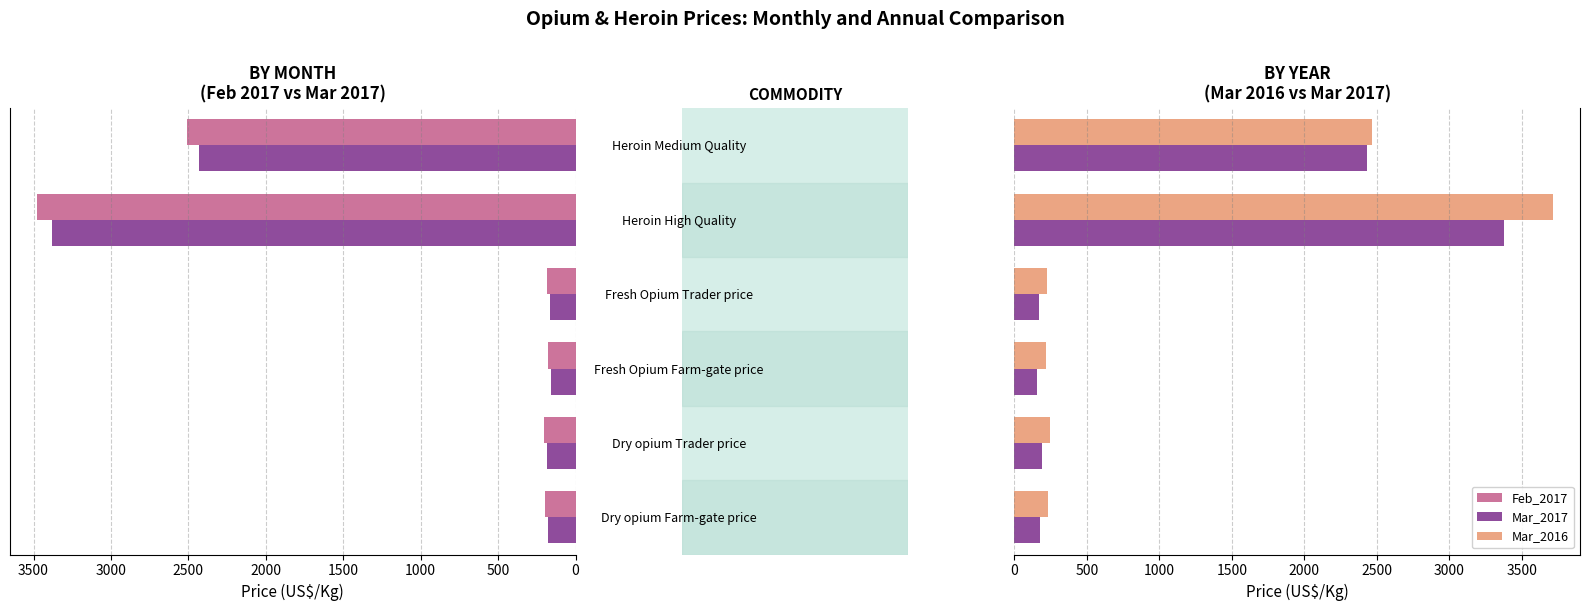

The value of Mar_2016 at Fresh Opium Trader price is 403. True or false?

False